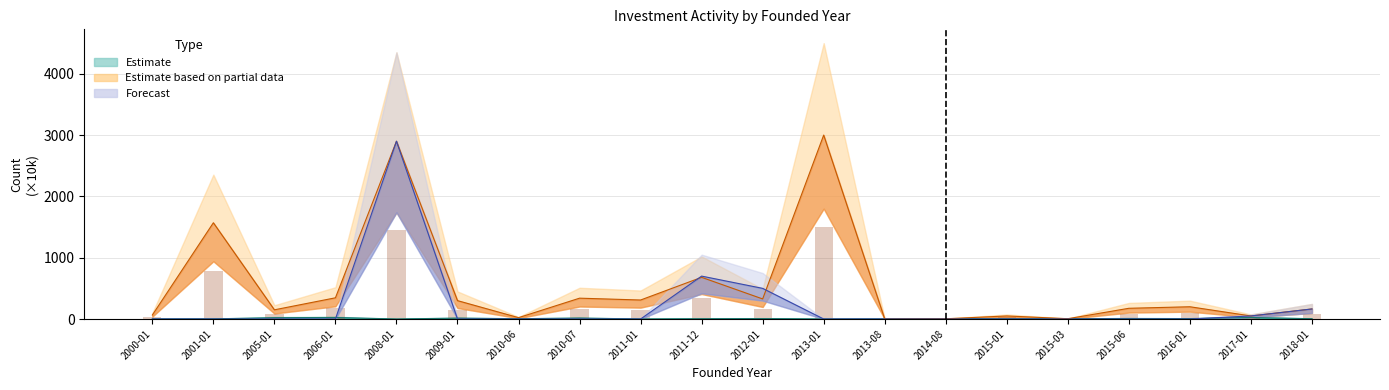

At how many categories does at least one series exceed 1932?

2